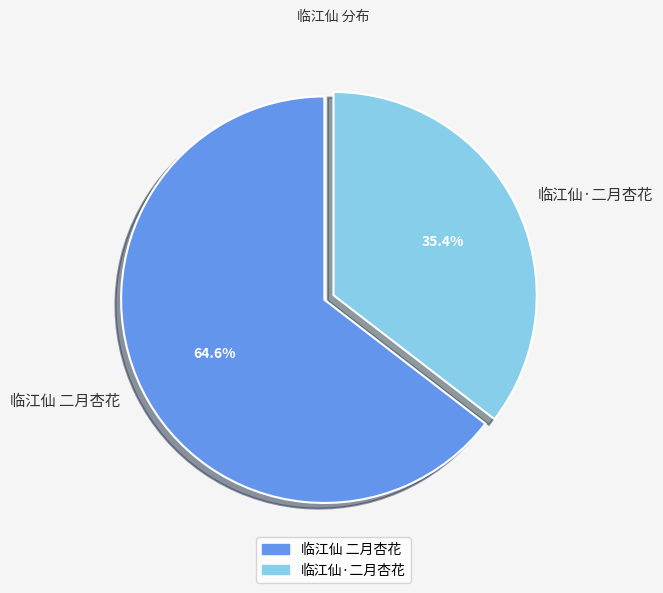

What portion of the pie excludes 临江仙 二月杏花?

35.4%